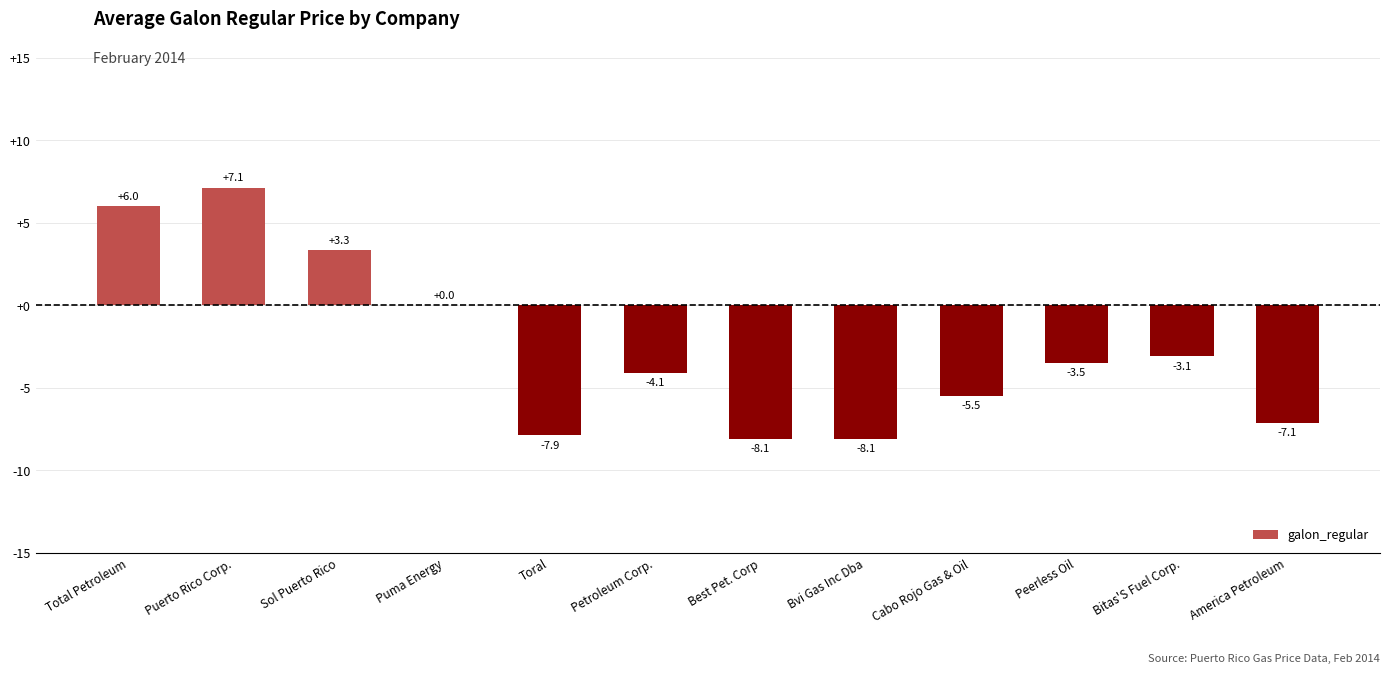

What is the average value?

-2.6